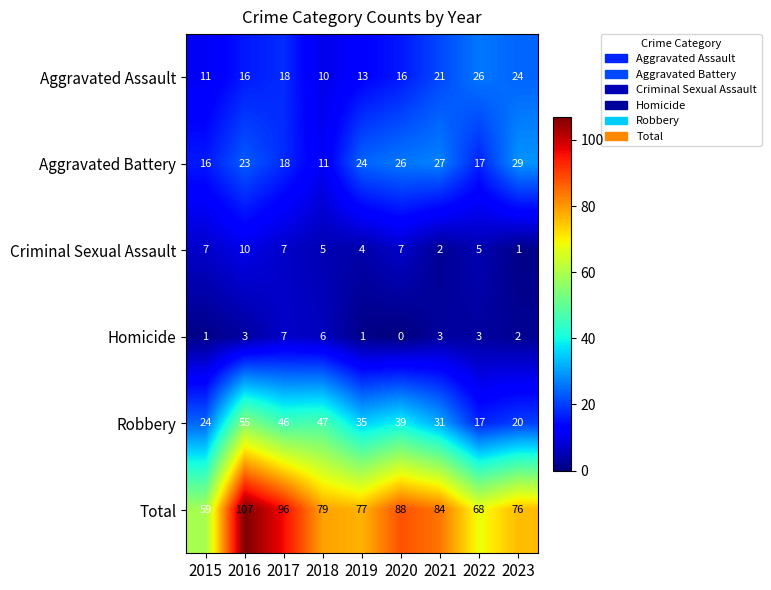

Between 2016 and 2020, which series saw the biggest shift?

Total